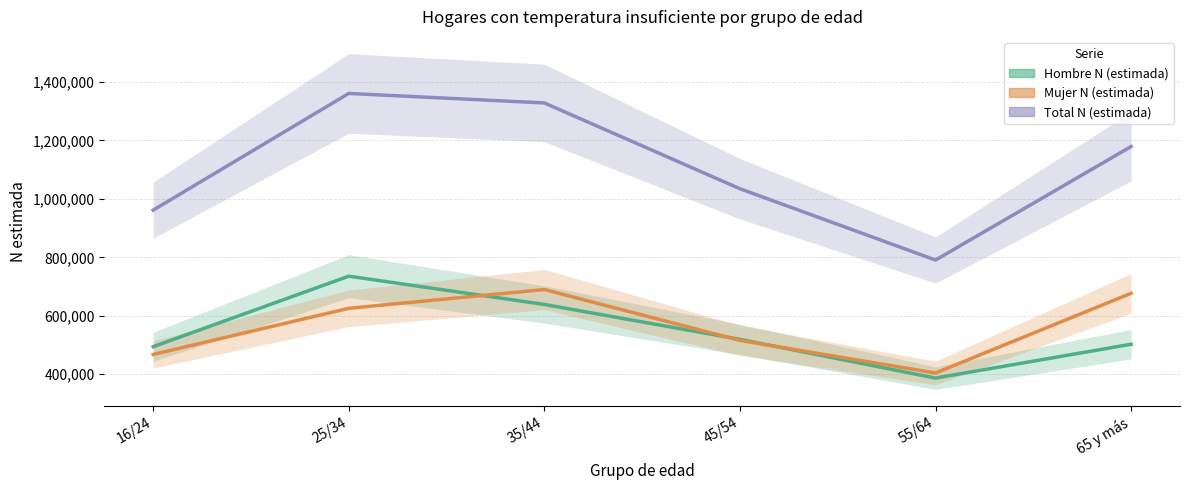

What is the value of the Total N (estimada) point at the 4th from the left?

1034789